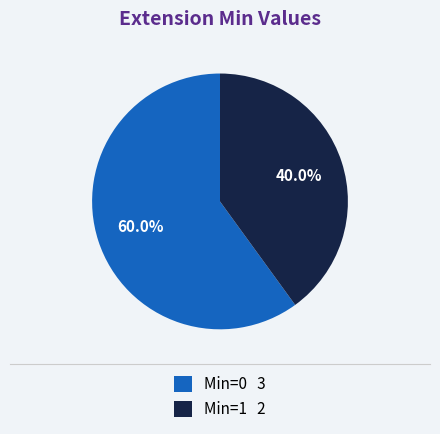

Rank the categories by value from highest to lowest.

Min=0 3, Min=1 2